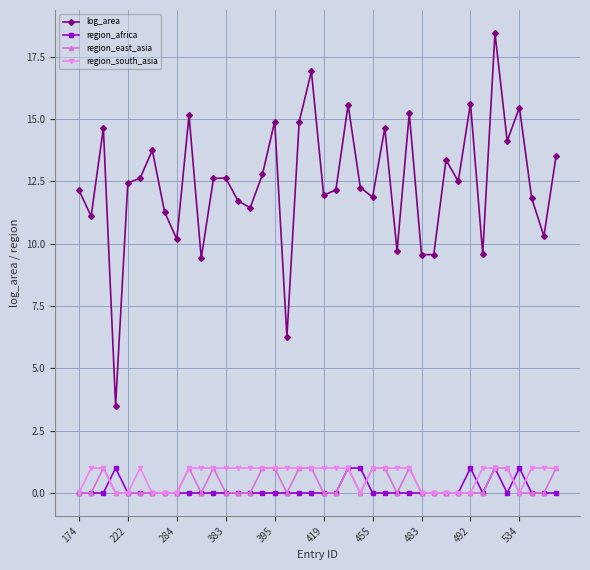

True or false: log_area and region_east_asia cross at least once.

False